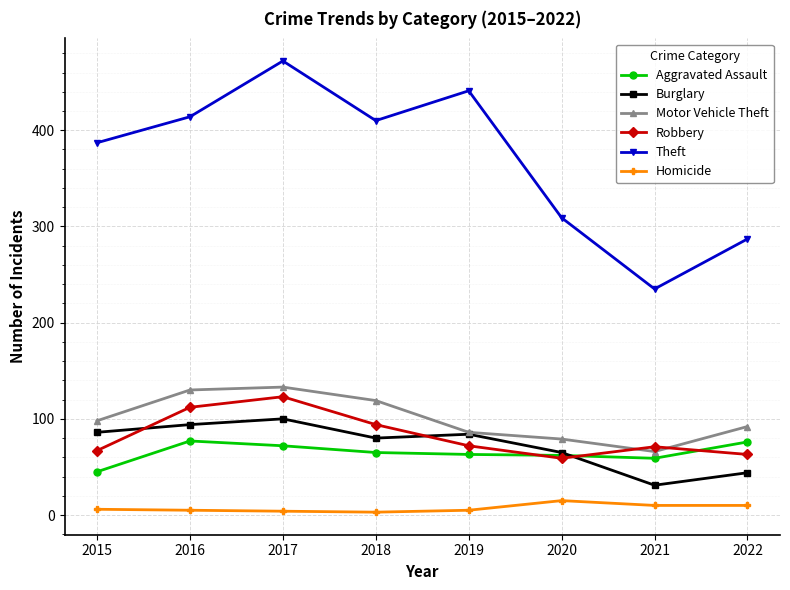

How many interior local peaks does the Robbery series have?

2